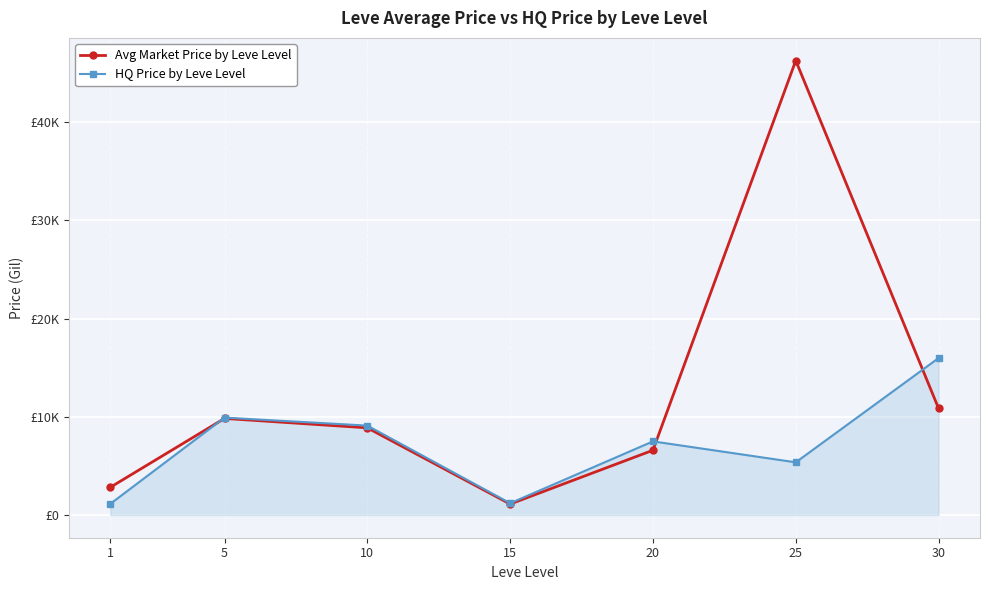

Where does the Avg Market Price by Leve Level series first go above 8879?

5